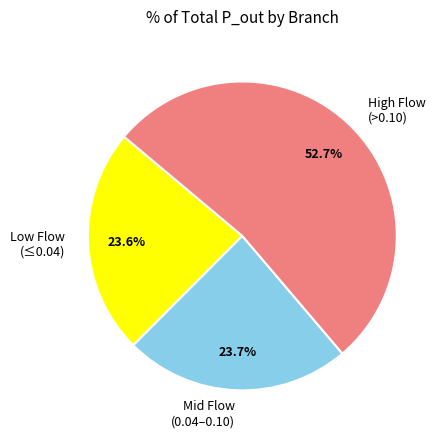

What is the largest slice in the pie chart?

High Flow (>0.10)